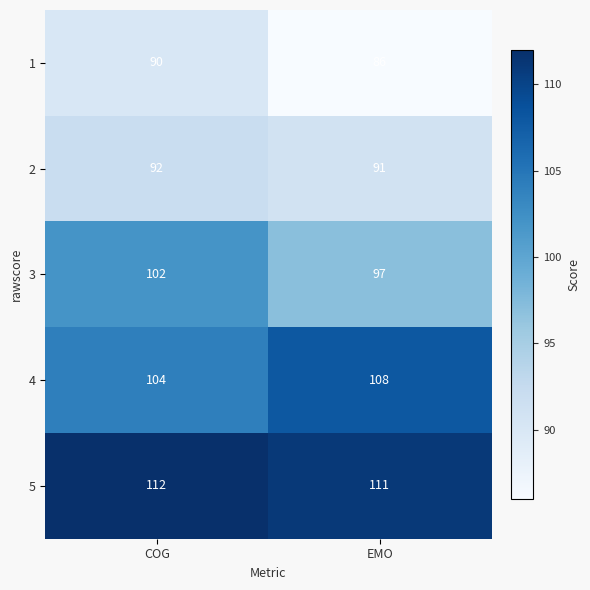

What is the highest value of the 5 series?

112